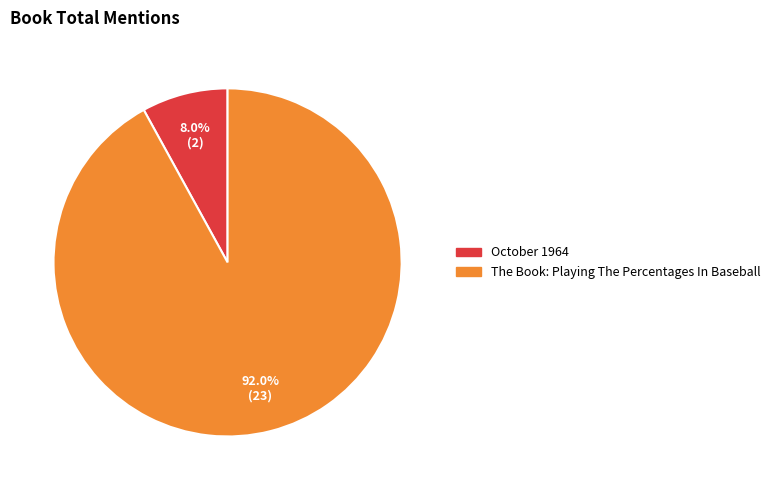

What is the smallest slice in the pie chart?

October 1964